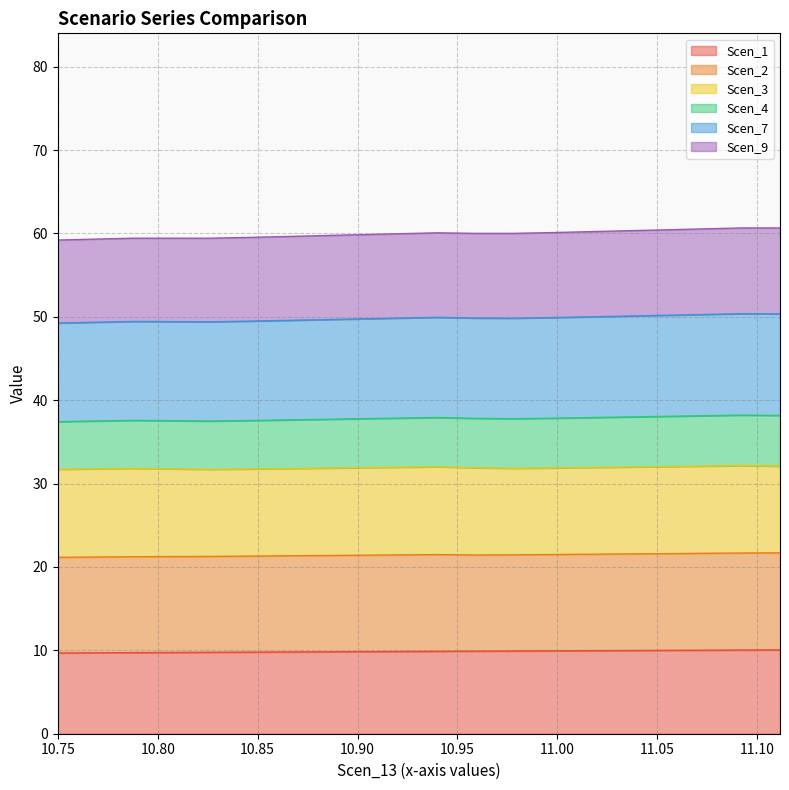

At which category does Scen_9 reach its first local peak?

11.07333934110386